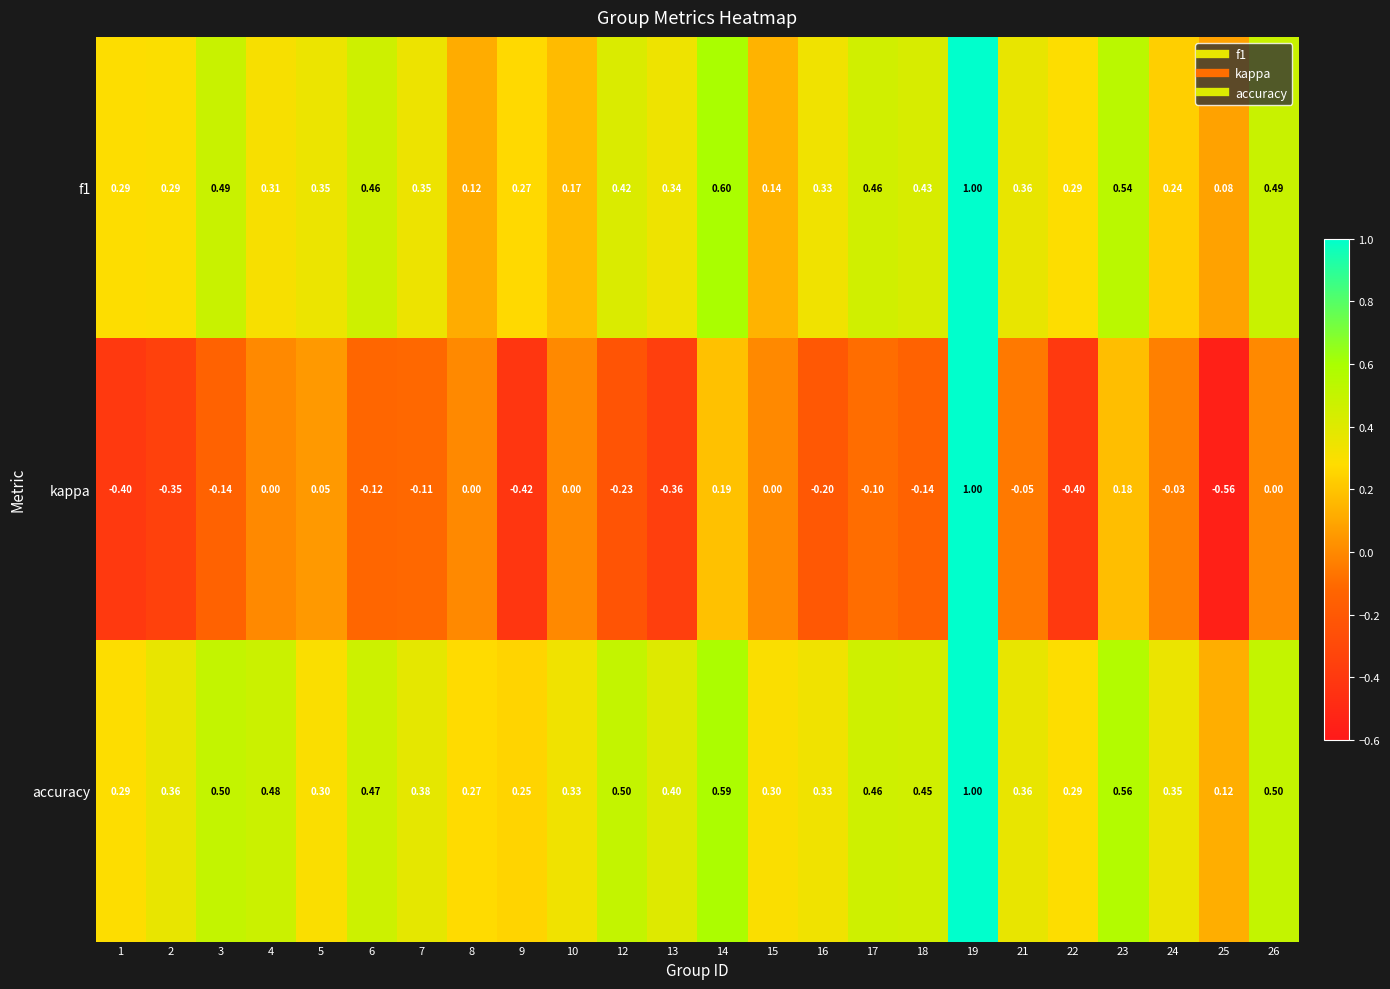

How many data points does each series have?

24